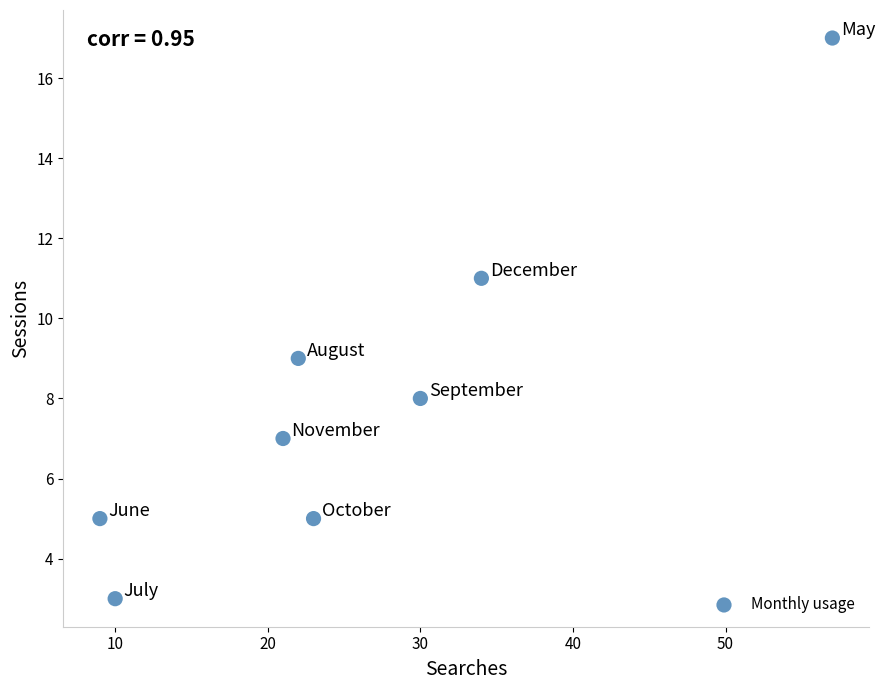

What is the range of X values (max minus min)?

48